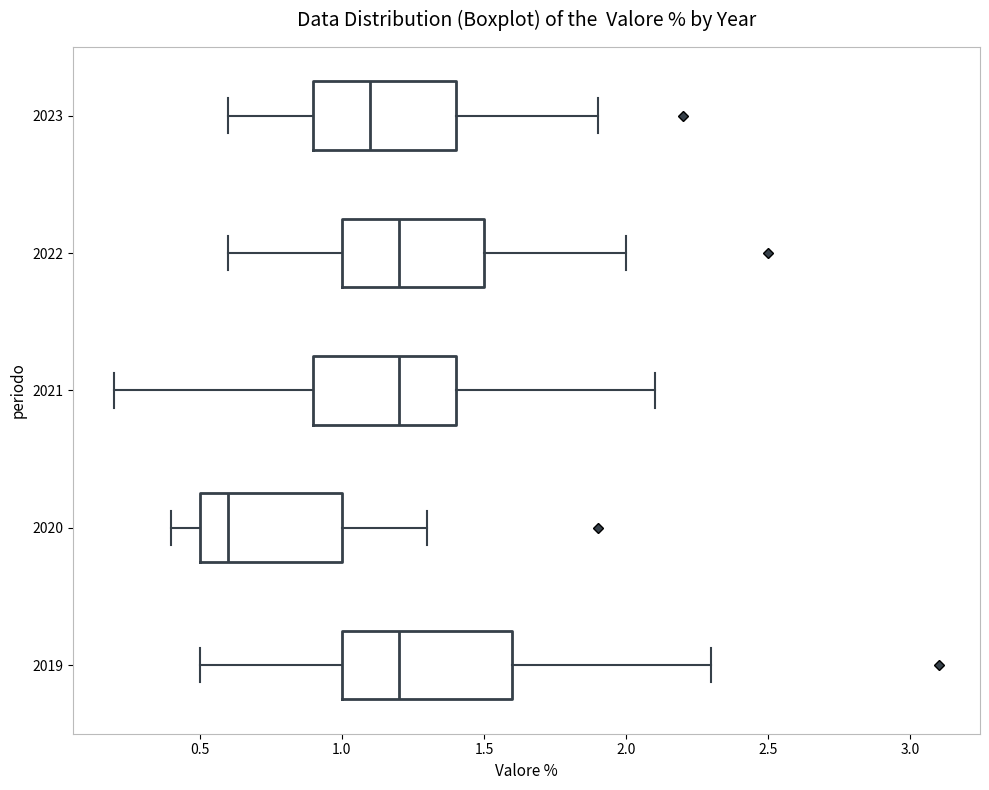

Where does the median line of the box at y = 2022 sit on the x-axis? The values are not printed on the chart, so give them approximately, as read against the axis.

1.2